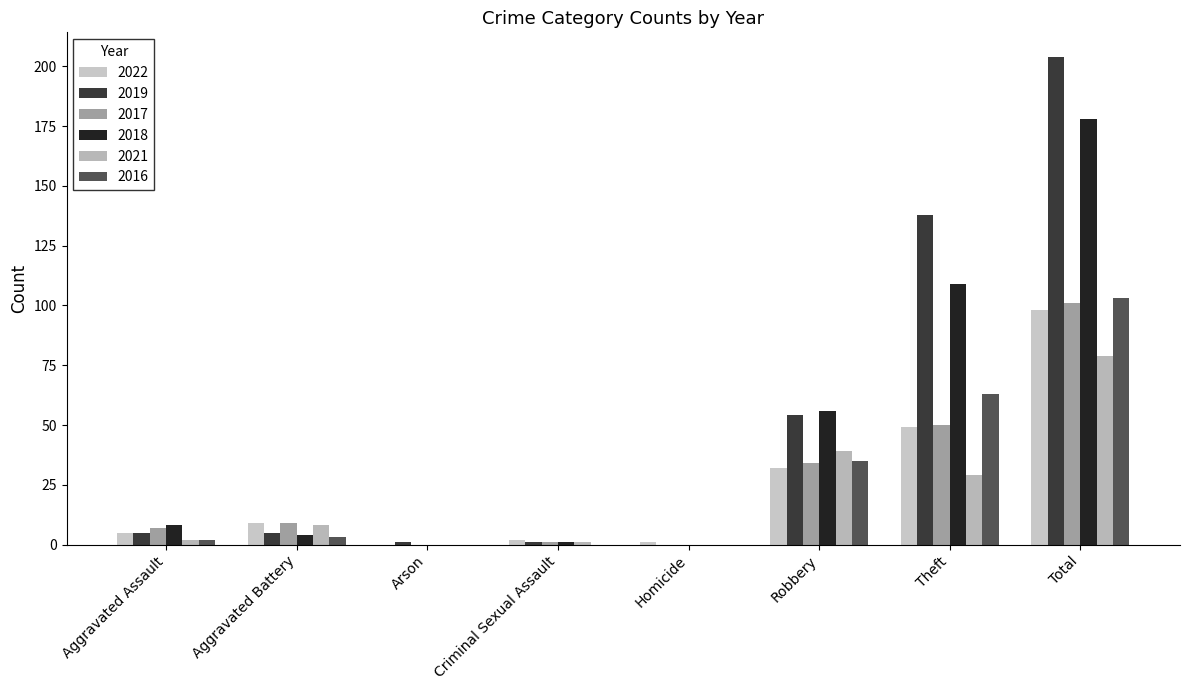

How many groups of bars are there?

8